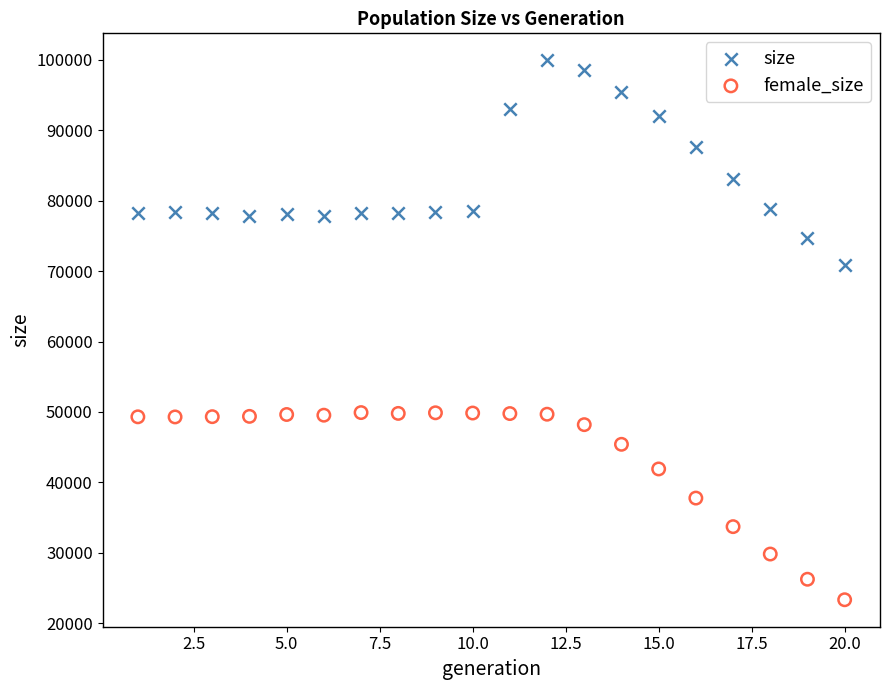

Which series reaches the maximum Y coordinate?

size